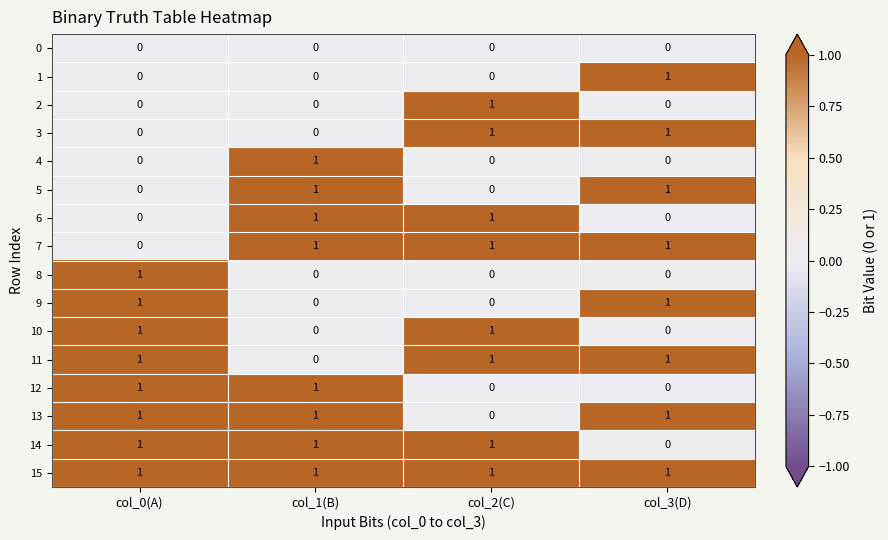

Is it true that 15 equals 0 at col_2(C)?

False